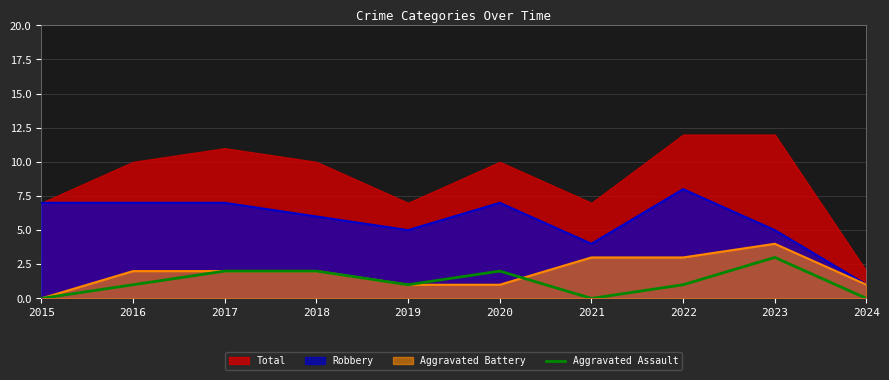

True or false: Aggravated Assault and Robbery intersect in this chart.

False